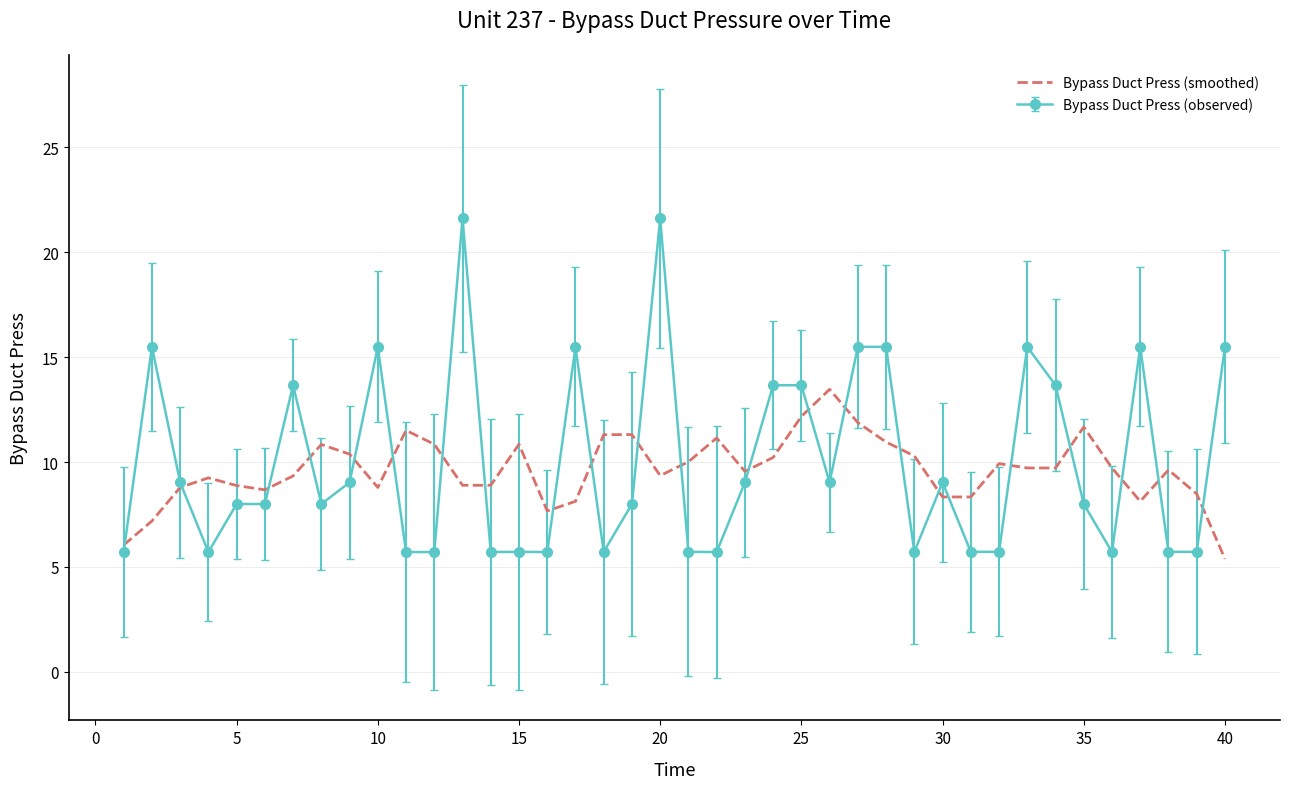

Which series has the largest range (max minus min)?

Bypass Duct Press (observed)